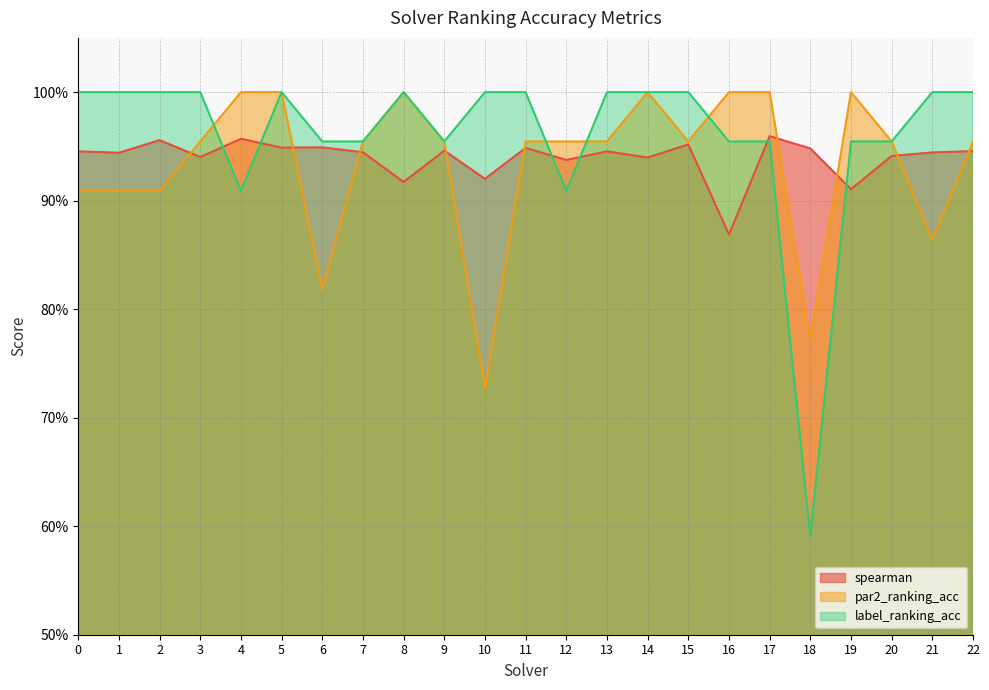

True or false: par2_ranking_acc has a value of 0.8 at 18.

True